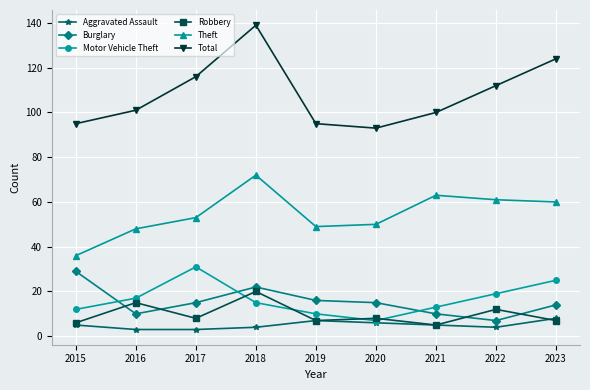

What is the greatest value displayed?

139